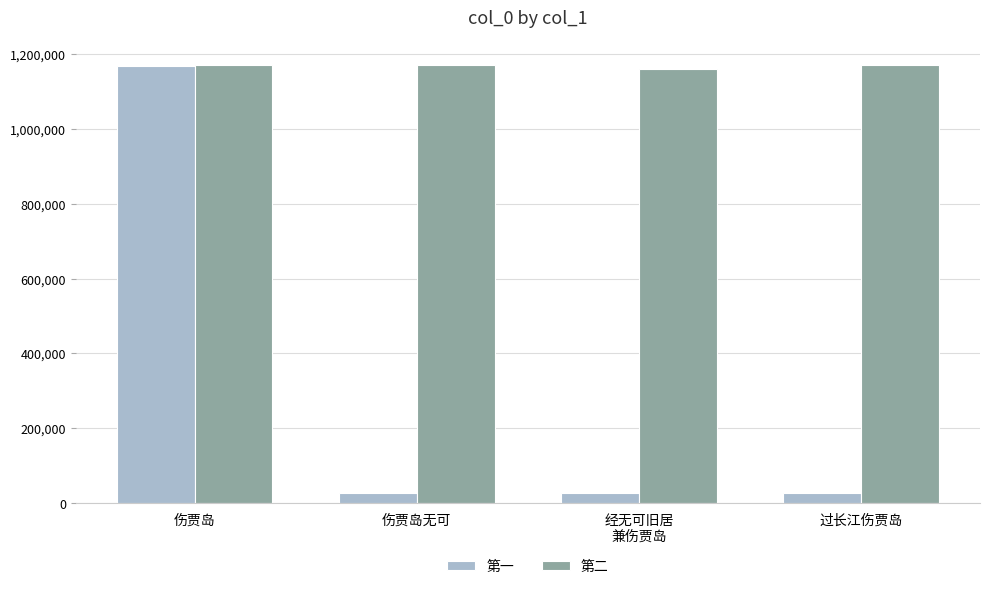

What is the maximum value shown in the chart?

1171794